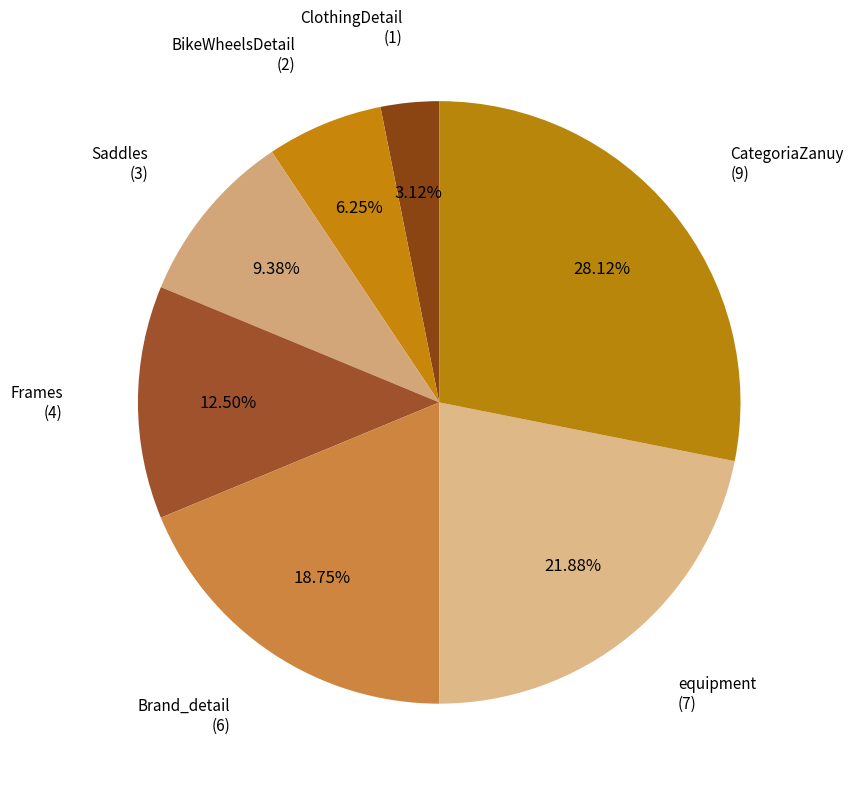

How many slices are in this pie chart?

7